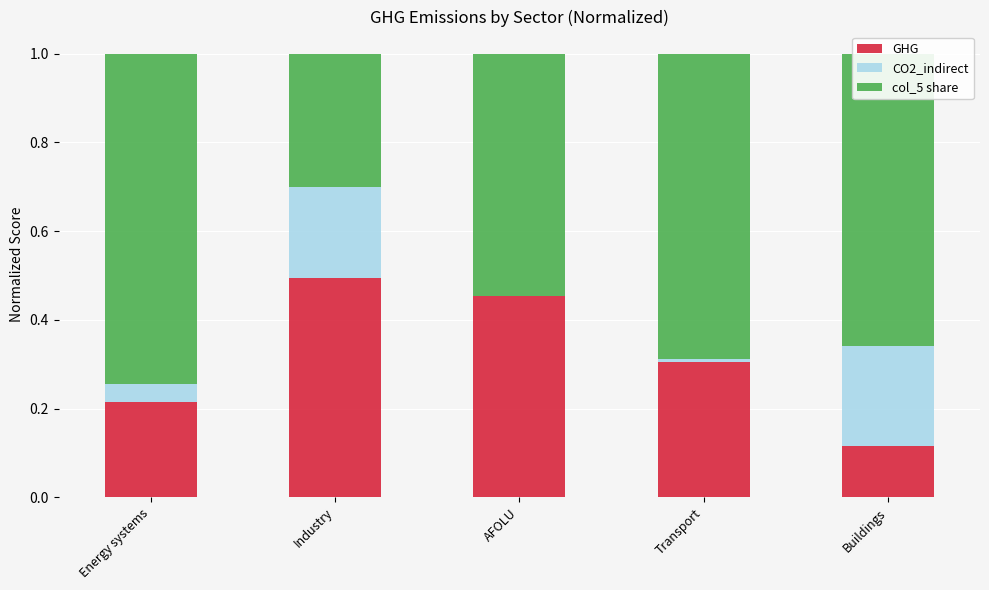

Is it true that GHG equals 0.2 at Industry?

False